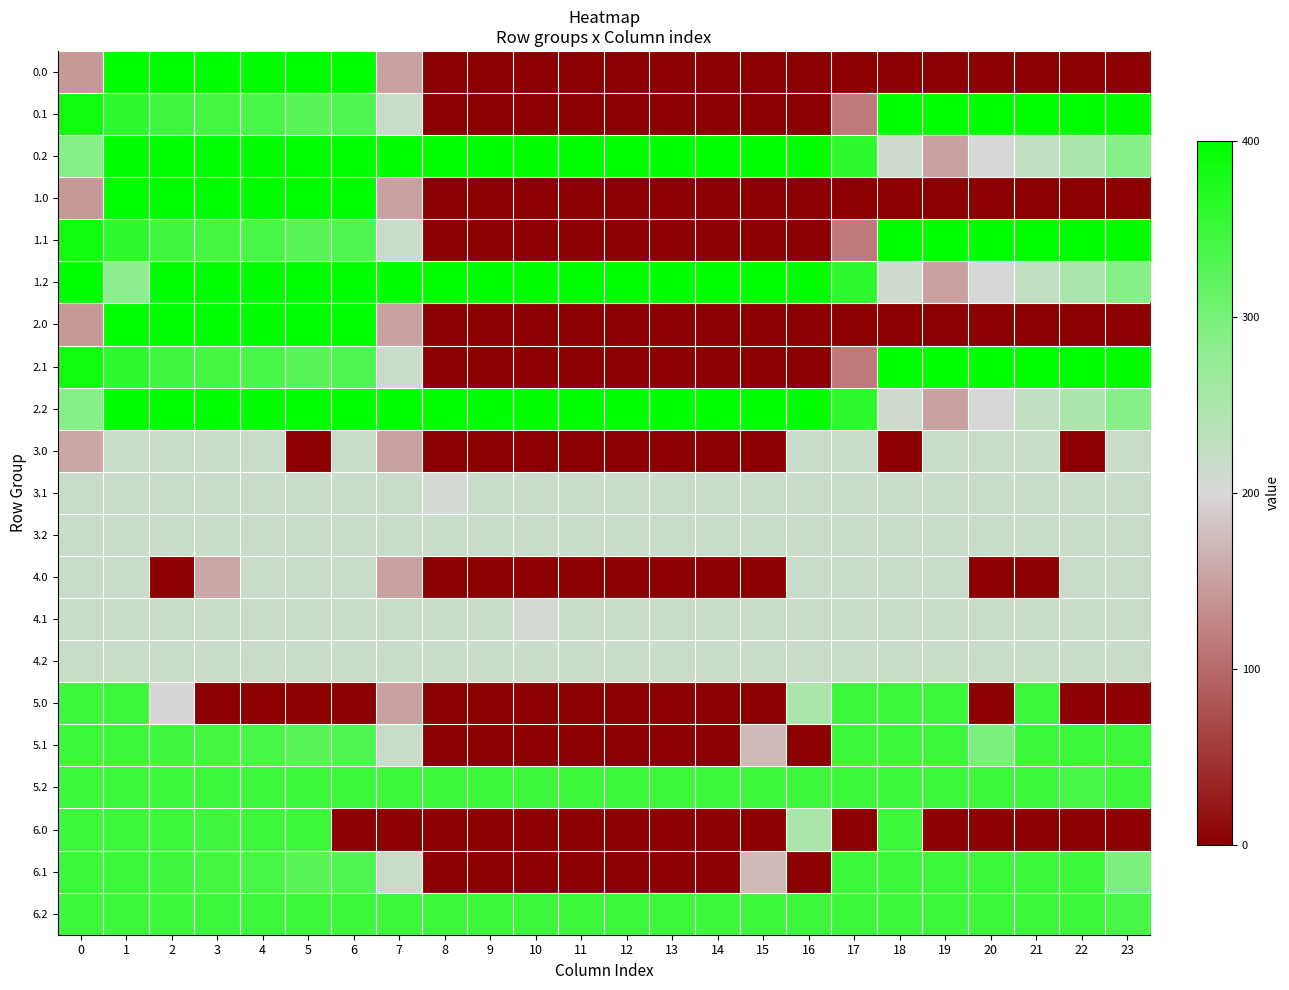

Reading left to right, what are all the values shown in this chart?

0.0: 0=142.9	1=400.0	2=400.0	3=400.0	4=400.0	5=400.0	6=400.0	7=150.1	8=0.0	9=0.0	10=0.0	11=0.0	12=0.0	13=0.0	14=0.0	15=0.0	16=0.0	17=0.0	18=0.0	19=0.0	20=0.0	21=0.0	22=0.0	23=0.0
0.1: 0=384.6	1=361.1	2=347.9	3=342.7	4=339.6	5=325.7	6=332.2	7=217.1	8=0.0	9=0.0	10=0.0	11=0.0	12=0.0	13=0.0	14=0.0	15=0.0	16=0.0	17=115.4	18=400.0	19=400.0	20=400.0	21=400.0	22=400.0	23=399.4
0.2: 0=287.1	1=395.6	2=400.0	3=400.0	4=400.0	5=400.0	6=400.0	7=400.0	8=400.0	9=400.0	10=400.0	11=400.0	12=400.0	13=400.0	14=400.0	15=400.0	16=400.0	17=362.4	18=210.0	19=151.0	20=199.2	21=226.4	22=247.4	23=287.5
1.0: 0=142.9	1=400.0	2=400.0	3=400.0	4=400.0	5=400.0	6=400.0	7=150.1	8=0.0	9=0.0	10=0.0	11=0.0	12=0.0	13=0.0	14=0.0	15=0.0	16=0.0	17=0.0	18=0.0	19=0.0	20=0.0	21=0.0	22=0.0	23=0.0
1.1: 0=384.6	1=361.1	2=347.9	3=342.7	4=339.6	5=325.7	6=332.2	7=217.1	8=0.0	9=0.0	10=0.0	11=0.0	12=0.0	13=0.0	14=0.0	15=0.0	16=0.0	17=115.4	18=400.0	19=400.0	20=400.0	21=400.0	22=400.0	23=399.4
1.2: 0=400.0	1=282.7	2=400.0	3=400.0	4=400.0	5=400.0	6=400.0	7=400.0	8=400.0	9=400.0	10=400.0	11=400.0	12=400.0	13=400.0	14=400.0	15=400.0	16=400.0	17=362.4	18=210.0	19=151.0	20=199.2	21=226.4	22=247.4	23=287.5
2.0: 0=142.9	1=400.0	2=400.0	3=400.0	4=400.0	5=400.0	6=400.0	7=150.1	8=0.0	9=0.0	10=0.0	11=0.0	12=0.0	13=0.0	14=0.0	15=0.0	16=0.0	17=0.0	18=0.0	19=0.0	20=0.0	21=0.0	22=0.0	23=0.0
2.1: 0=384.6	1=361.1	2=347.9	3=342.7	4=339.6	5=325.7	6=332.2	7=217.1	8=0.0	9=0.0	10=0.0	11=0.0	12=0.0	13=0.0	14=0.0	15=0.0	16=0.0	17=115.4	18=400.0	19=400.0	20=400.0	21=400.0	22=400.0	23=399.4
2.2: 0=287.1	1=395.6	2=400.0	3=400.0	4=400.0	5=400.0	6=400.0	7=400.0	8=400.0	9=400.0	10=400.0	11=400.0	12=400.0	13=400.0	14=400.0	15=400.0	16=400.0	17=362.4	18=210.0	19=151.0	20=199.2	21=226.4	22=247.4	23=287.5
3.0: 0=155.9	1=217.0	2=217.0	3=217.0	4=217.0	5=0.0	6=217.0	7=150.1	8=0.0	9=0.0	10=0.0	11=0.0	12=0.0	13=0.0	14=0.0	15=0.0	16=217.0	17=217.0	18=0.0	19=217.0	20=217.0	21=217.0	22=0.0	23=217.0
3.1: 0=217.0	1=217.0	2=217.0	3=217.0	4=217.0	5=217.0	6=217.0	7=217.0	8=205.6	9=217.0	10=217.0	11=217.0	12=217.0	13=217.0	14=217.0	15=217.0	16=217.0	17=217.0	18=217.0	19=217.0	20=217.0	21=217.0	22=217.0	23=217.0
3.2: 0=217.0	1=217.0	2=217.0	3=217.0	4=217.0	5=217.0	6=217.0	7=217.0	8=217.0	9=217.0	10=217.0	11=217.0	12=217.0	13=217.0	14=217.0	15=217.0	16=217.0	17=217.0	18=217.0	19=217.0	20=217.0	21=217.0	22=217.0	23=217.0
4.0: 0=217.0	1=217.0	2=0.0	3=155.9	4=217.0	5=217.0	6=217.0	7=150.1	8=0.0	9=0.0	10=0.0	11=0.0	12=0.0	13=0.0	14=0.0	15=0.0	16=217.0	17=217.0	18=217.0	19=217.0	20=0.0	21=0.0	22=217.0	23=217.0
4.1: 0=217.0	1=217.0	2=217.0	3=217.0	4=217.0	5=217.0	6=217.0	7=217.0	8=217.0	9=217.0	10=205.6	11=217.0	12=217.0	13=217.0	14=217.0	15=217.0	16=217.0	17=217.0	18=217.0	19=217.0	20=217.0	21=217.0	22=217.0	23=217.0
4.2: 0=217.0	1=217.0	2=217.0	3=217.0	4=217.0	5=217.0	6=217.0	7=217.0	8=217.0	9=217.0	10=217.0	11=217.0	12=217.0	13=217.0	14=217.0	15=217.0	16=217.0	17=217.0	18=217.0	19=217.0	20=217.0	21=217.0	22=217.0	23=217.0
5.0: 0=349.0	1=349.0	2=198.0	3=0.0	4=0.0	5=0.0	6=0.0	7=150.1	8=0.0	9=0.0	10=0.0	11=0.0	12=0.0	13=0.0	14=0.0	15=0.0	16=250.9	17=349.0	18=349.0	19=349.0	20=0.0	21=349.0	22=0.0	23=0.0
5.1: 0=349.0	1=349.0	2=347.9	3=342.7	4=339.6	5=325.7	6=332.2	7=217.1	8=0.0	9=0.0	10=0.0	11=0.0	12=0.0	13=0.0	14=0.0	15=173.1	16=0.0	17=349.0	18=349.0	19=349.0	20=295.3	21=349.0	22=349.0	23=349.0
5.2: 0=349.0	1=349.0	2=349.0	3=349.0	4=349.0	5=349.0	6=349.0	7=349.0	8=349.0	9=349.0	10=349.0	11=349.0	12=349.0	13=349.0	14=349.0	15=349.0	16=349.0	17=349.0	18=349.0	19=349.0	20=349.0	21=349.0	22=339.5	23=349.0
6.0: 0=349.0	1=349.0	2=349.0	3=348.1	4=349.0	5=349.0	6=0.0	7=0.0	8=0.0	9=0.0	10=0.0	11=0.0	12=0.0	13=0.0	14=0.0	15=0.0	16=250.9	17=0.0	18=349.0	19=0.0	20=0.0	21=0.0	22=0.0	23=0.0
6.1: 0=349.0	1=349.0	2=347.9	3=342.7	4=339.6	5=325.7	6=332.2	7=217.1	8=0.0	9=0.0	10=0.0	11=0.0	12=0.0	13=0.0	14=0.0	15=173.1	16=0.0	17=349.0	18=349.0	19=349.0	20=349.0	21=349.0	22=349.0	23=295.3
6.2: 0=349.0	1=349.0	2=349.0	3=349.0	4=349.0	5=349.0	6=349.0	7=349.0	8=349.0	9=349.0	10=349.0	11=349.0	12=349.0	13=349.0	14=349.0	15=349.0	16=349.0	17=349.0	18=349.0	19=349.0	20=349.0	21=349.0	22=349.0	23=339.5